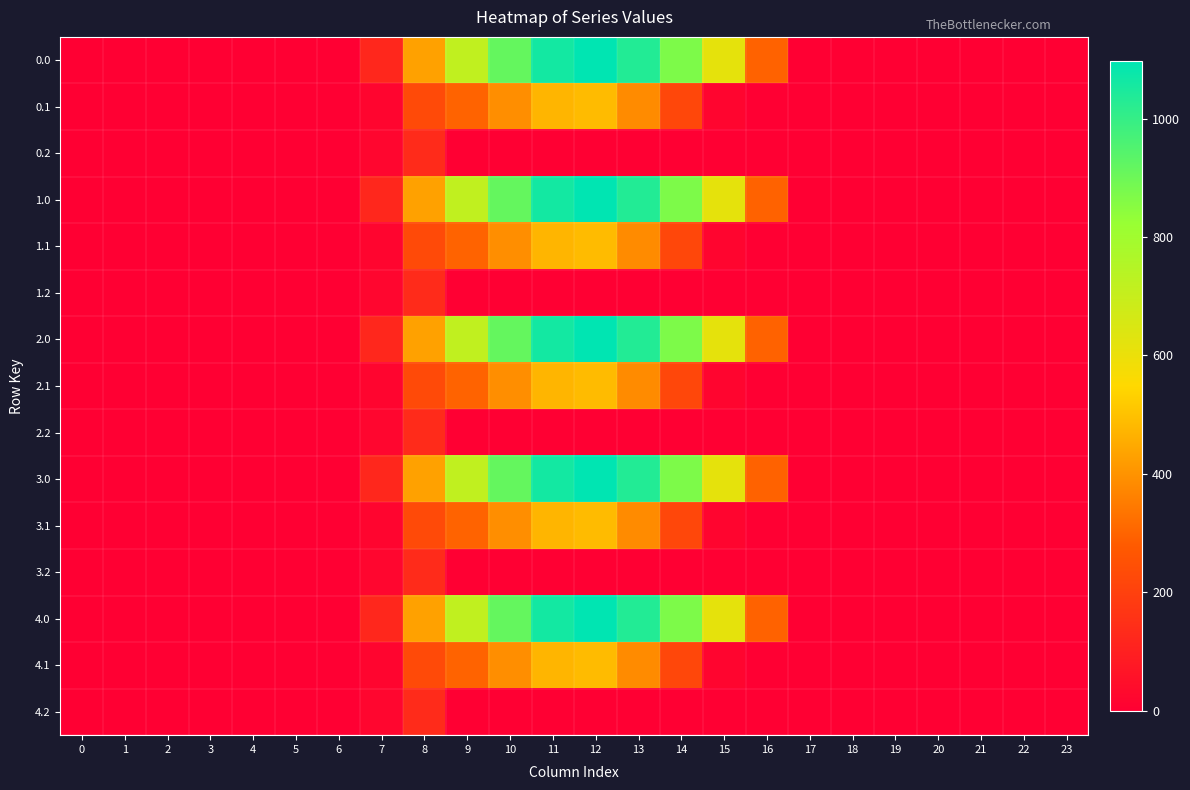

What is the greatest value displayed?

1096.7